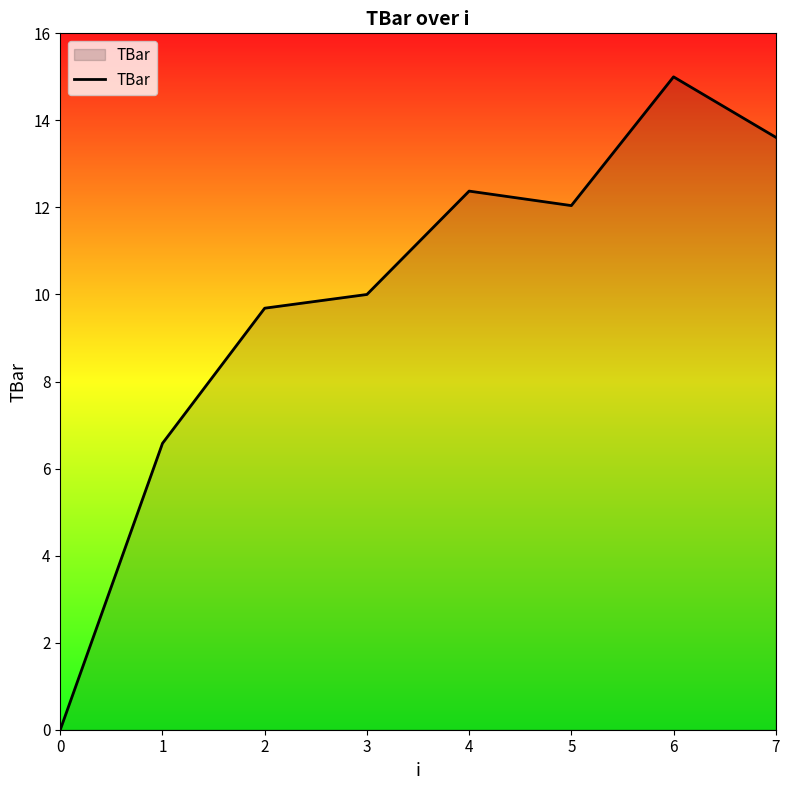

Reading right to left, list all the values displayed in this chart.

13.6	15.0	12.0	12.4	10.0	9.7	6.6	0.0